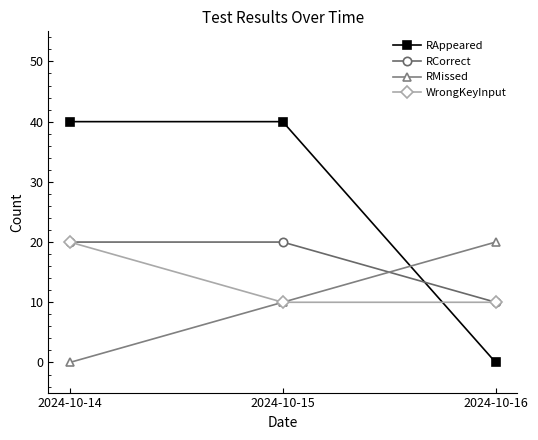

What is the total value across all series at 2024-10-16?

40